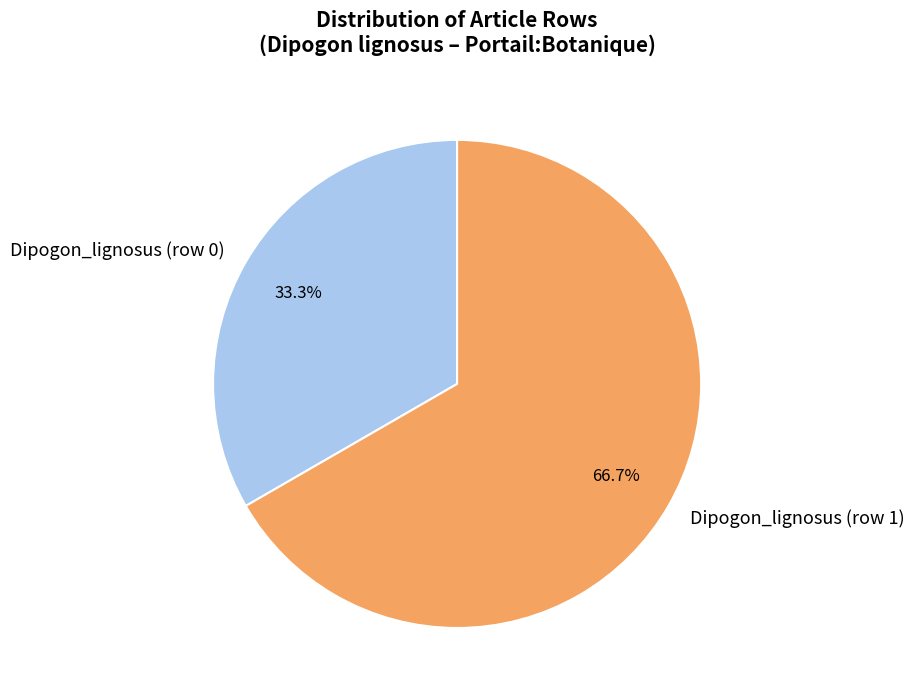

Which slice is the largest?

Dipogon_lignosus (row 1)